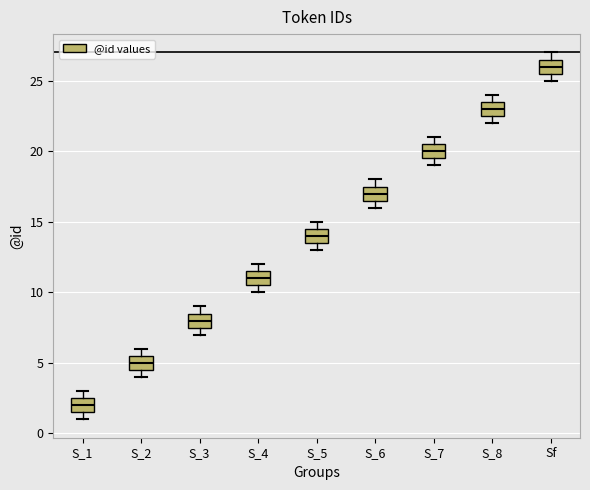

Reading left to right, transcribe this box plot: for each box, give where its median line is, the range the box spans, and where its two whiskers end, as read against the y-axis. The values are not printed on the chart, so give them approximately, as read against the axis.

S_1: median 2.0, box 1.5 to 2.5, whiskers 1.0 to 3.0
S_2: median 5.0, box 4.5 to 5.5, whiskers 4.0 to 6.0
S_3: median 8.0, box 7.5 to 8.5, whiskers 7.0 to 9.0
S_4: median 11.0, box 10.5 to 11.5, whiskers 10.0 to 12.0
S_5: median 14.0, box 13.5 to 14.5, whiskers 13.0 to 15.0
S_6: median 17.0, box 16.5 to 17.5, whiskers 16.0 to 18.0
S_7: median 20.0, box 19.5 to 20.5, whiskers 19.0 to 21.0
S_8: median 23.0, box 22.5 to 23.5, whiskers 22.0 to 24.0
Sf: median 26.0, box 25.5 to 26.5, whiskers 25.0 to 27.0